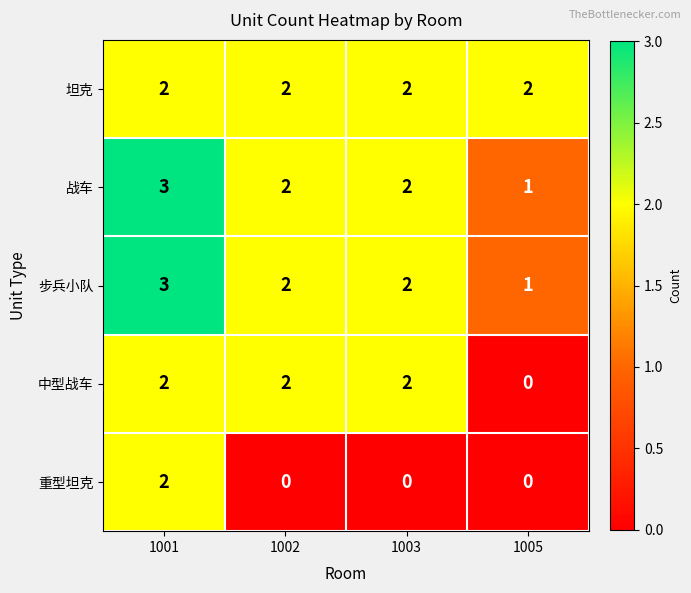

Reading right to left, what are all the values shown in this chart?

坦克: 2	2	2	2
战车: 1	2	2	3
步兵小队: 1	2	2	3
中型战车: 0	2	2	2
重型坦克: 0	0	0	2